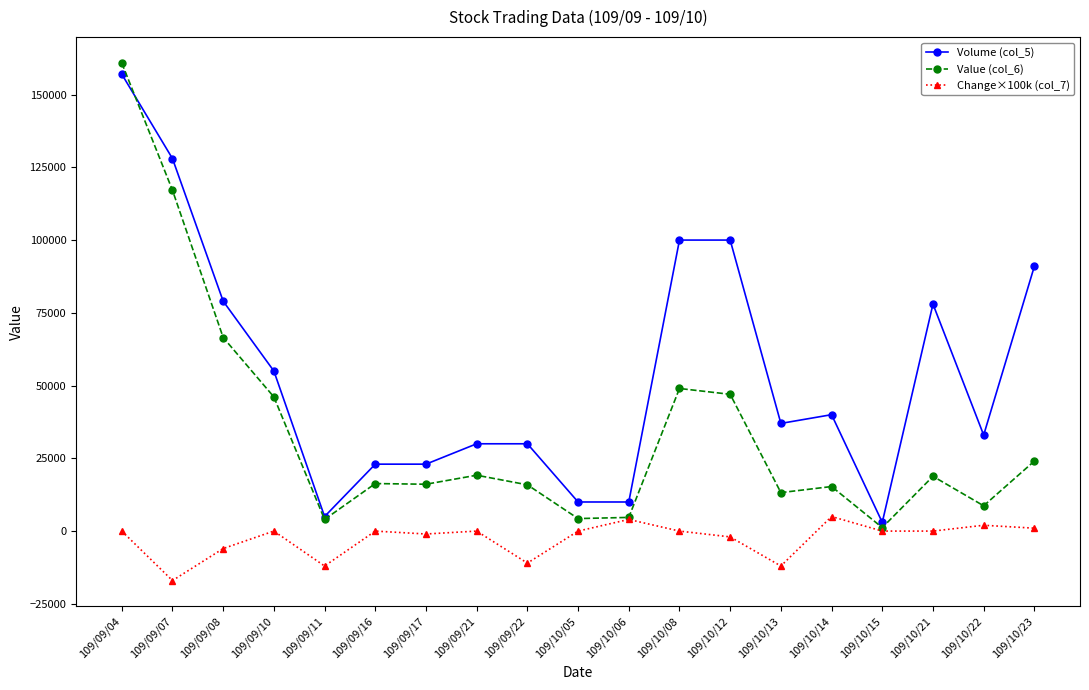

What is the label of the 14th point from the left?

109/10/13